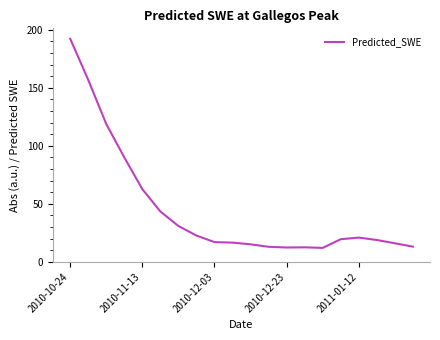

What is the greatest value displayed?

192.2